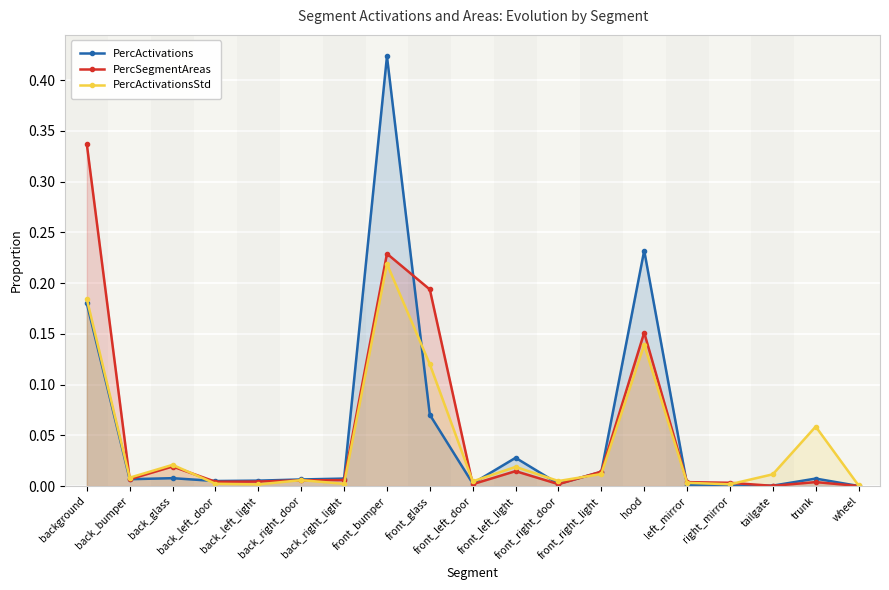

At which label is PercActivations closest to 0?

wheel